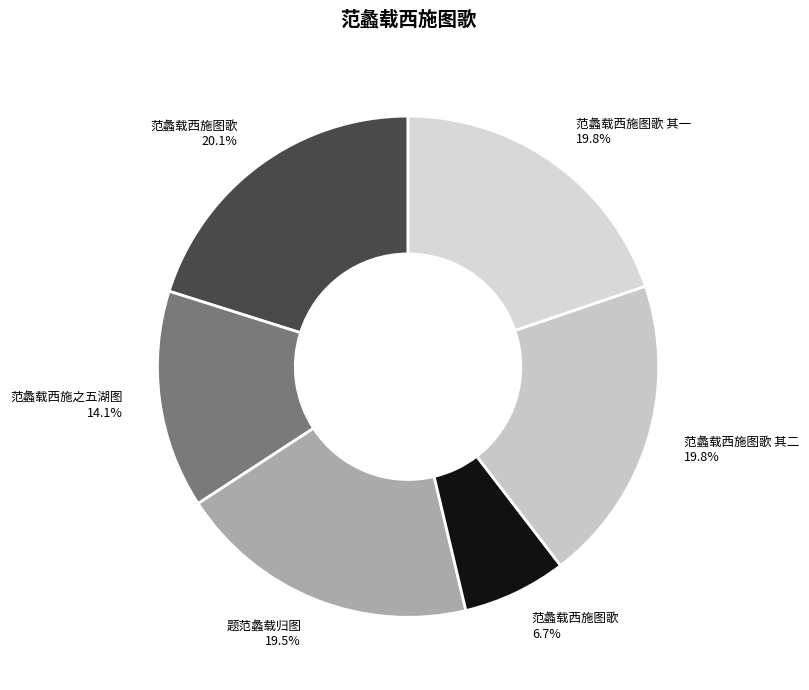

How many slices are in this pie chart?

6